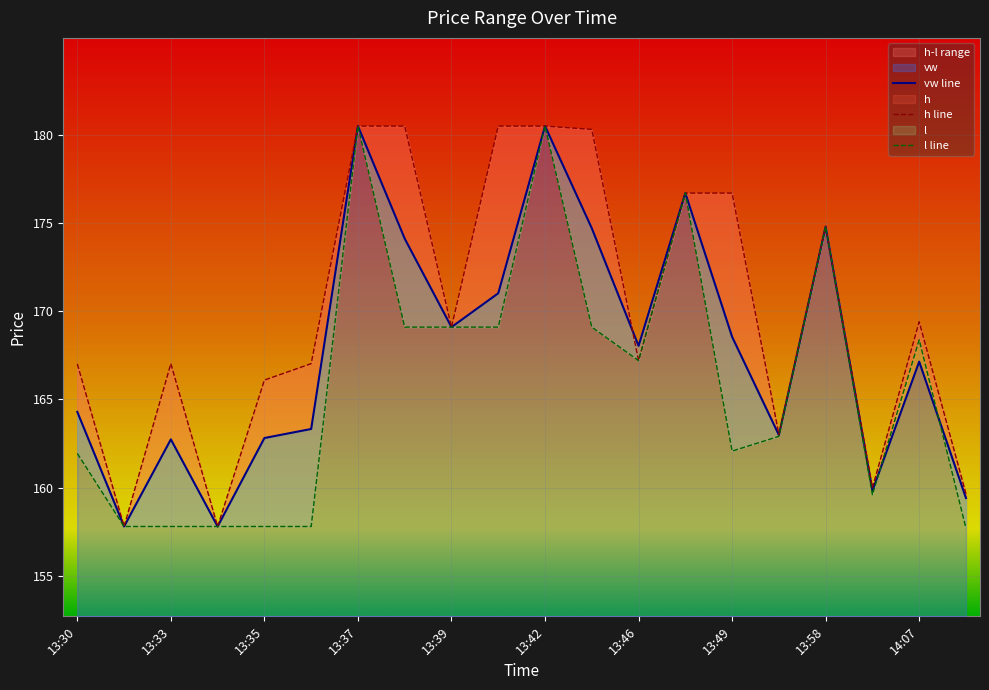

What is the lowest value of the vw series?

157.8